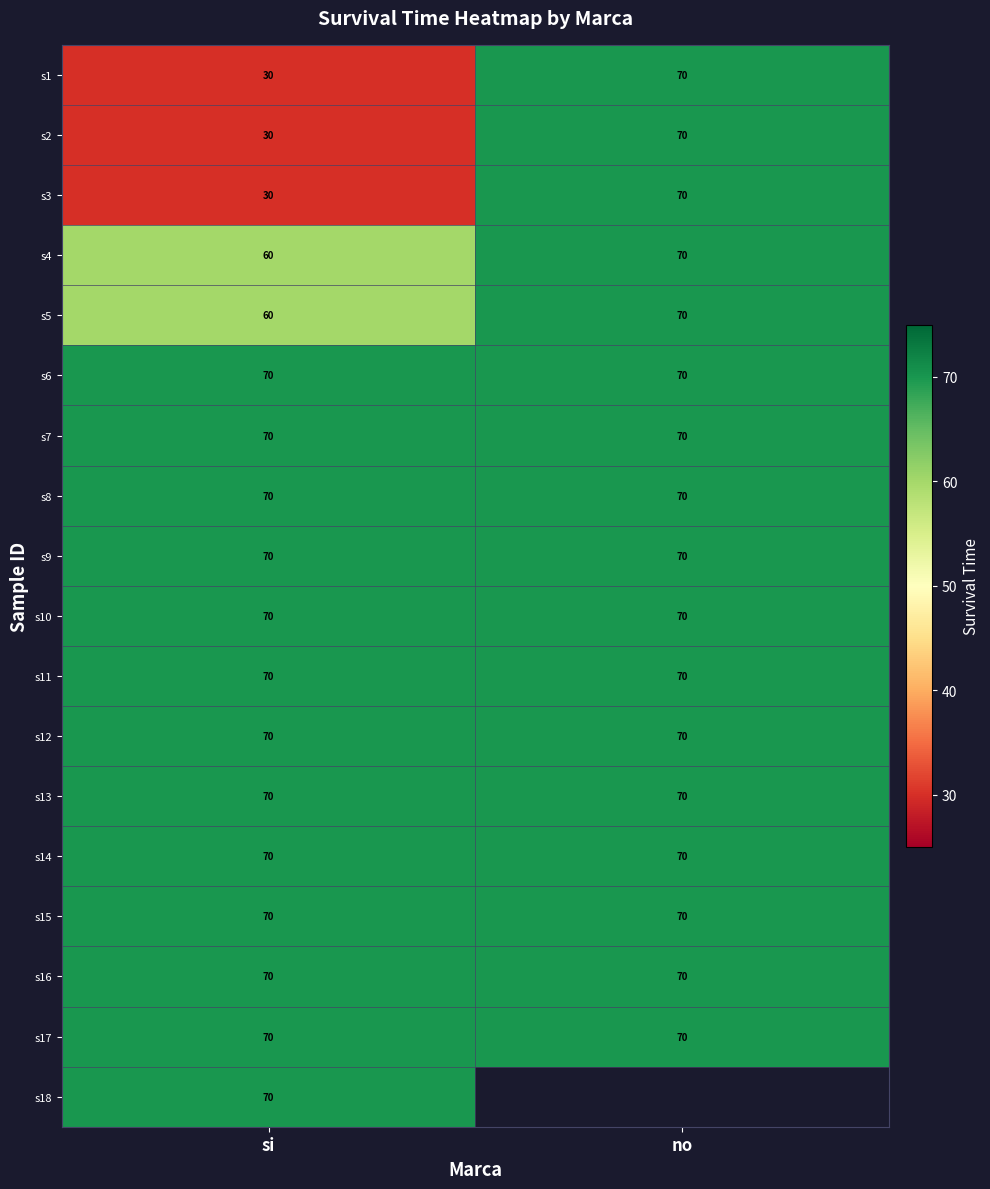

What is the maximum value shown in the chart?

70.0